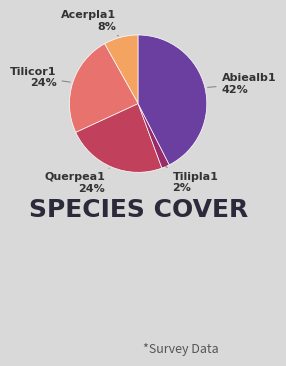

True or false: Tilicor1 accounts for 9% of the total.

False